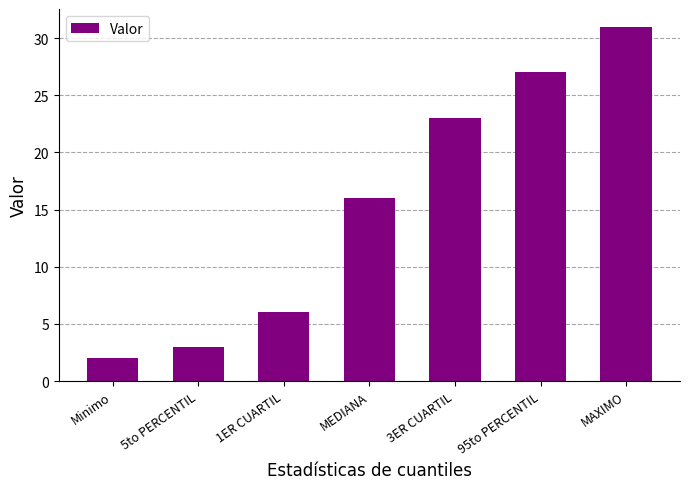

What is the change in value from 1ER CUARTIL to MEDIANA?

+10